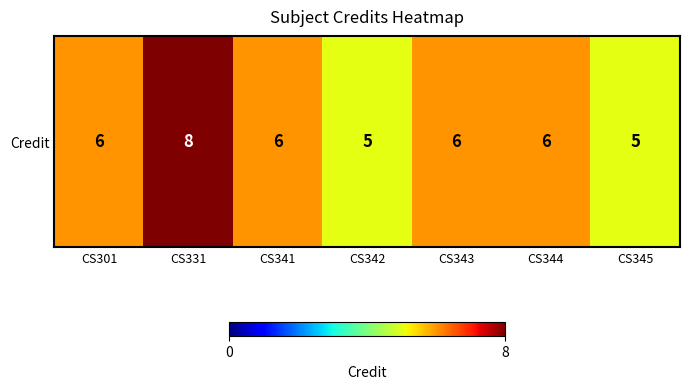

What is the difference between the values at CS301 and CS331?

2